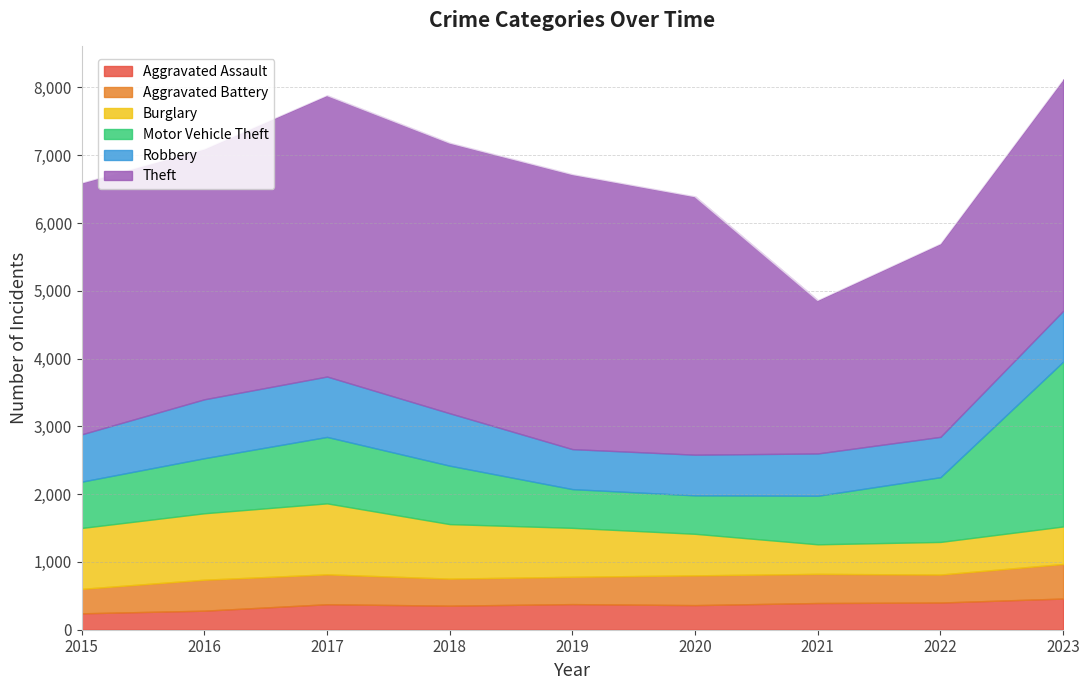

Where do Burglary and Robbery first cross each other?

2020 and 2021